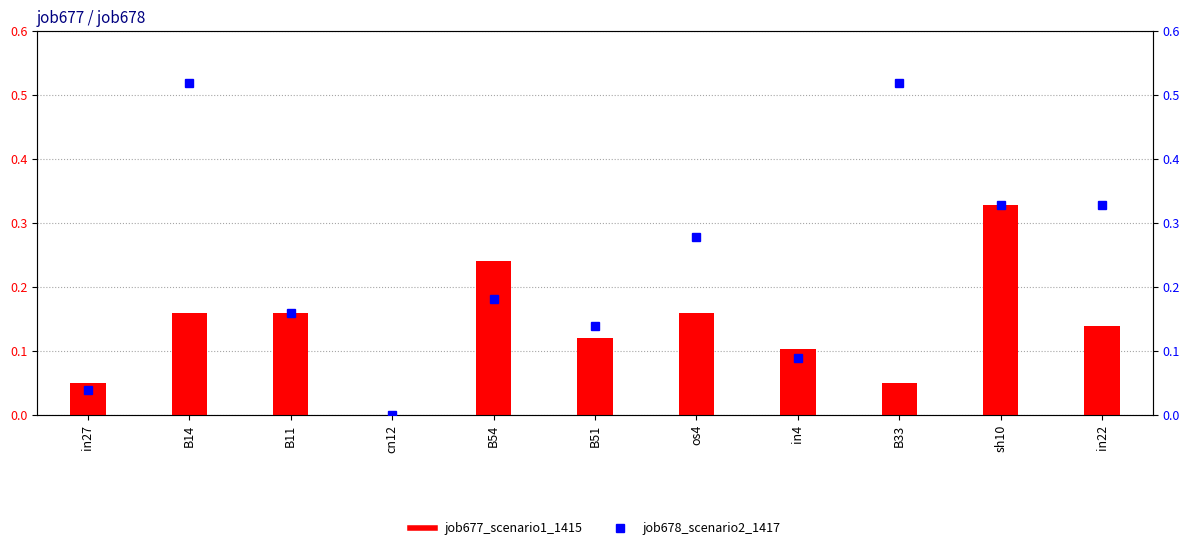

What are all the series names shown in the legend?

job677_scenario1_1415, job678_scenario2_1417